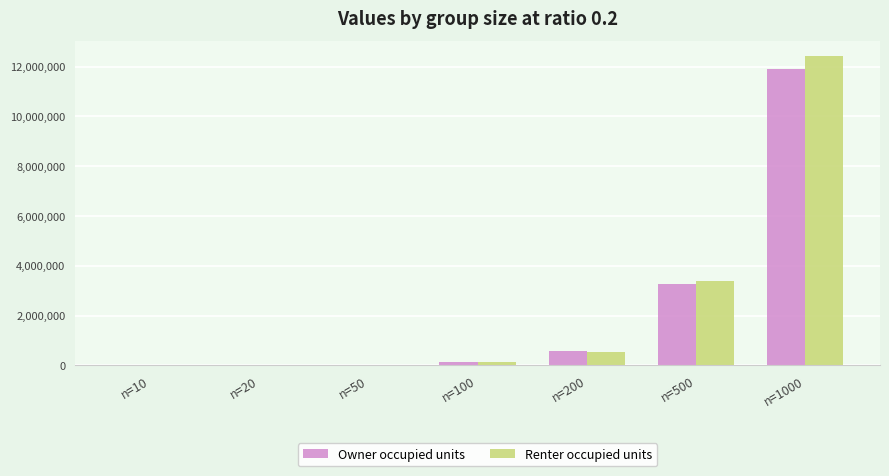

What are all the series names shown in the legend?

Owner occupied units, Renter occupied units